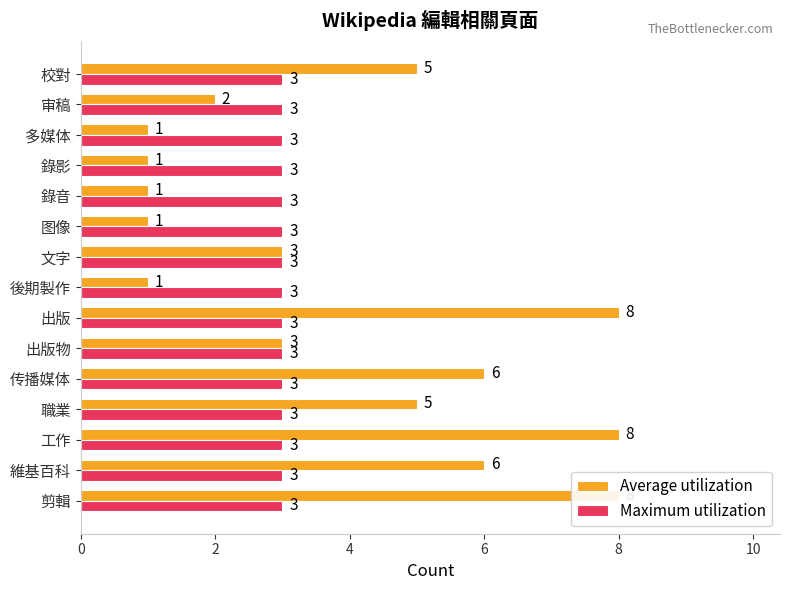

The Maximum utilization series shows 0.2 at 6. True or false?

False